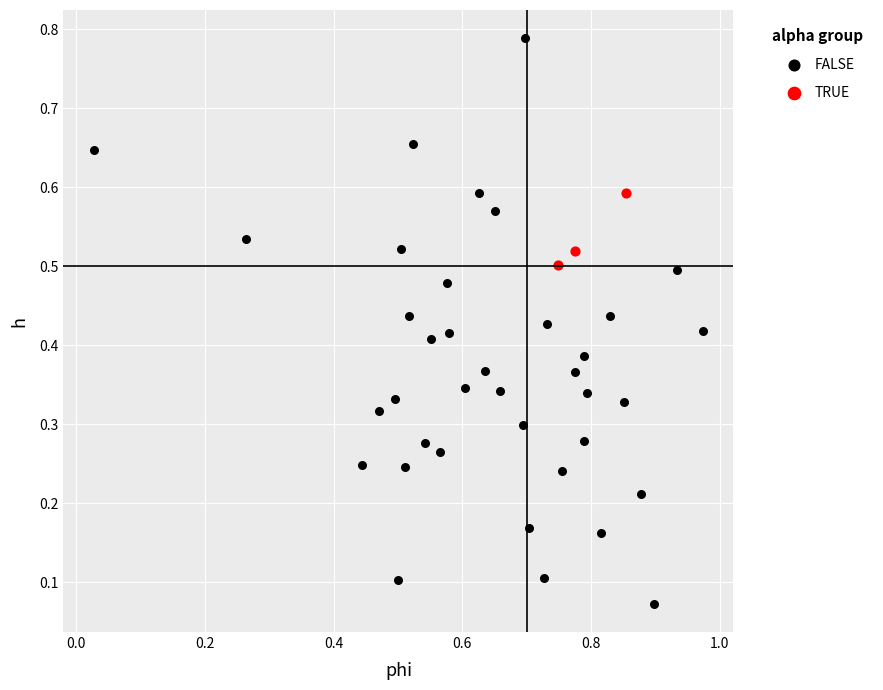

What are all the series names shown in the legend?

FALSE, TRUE